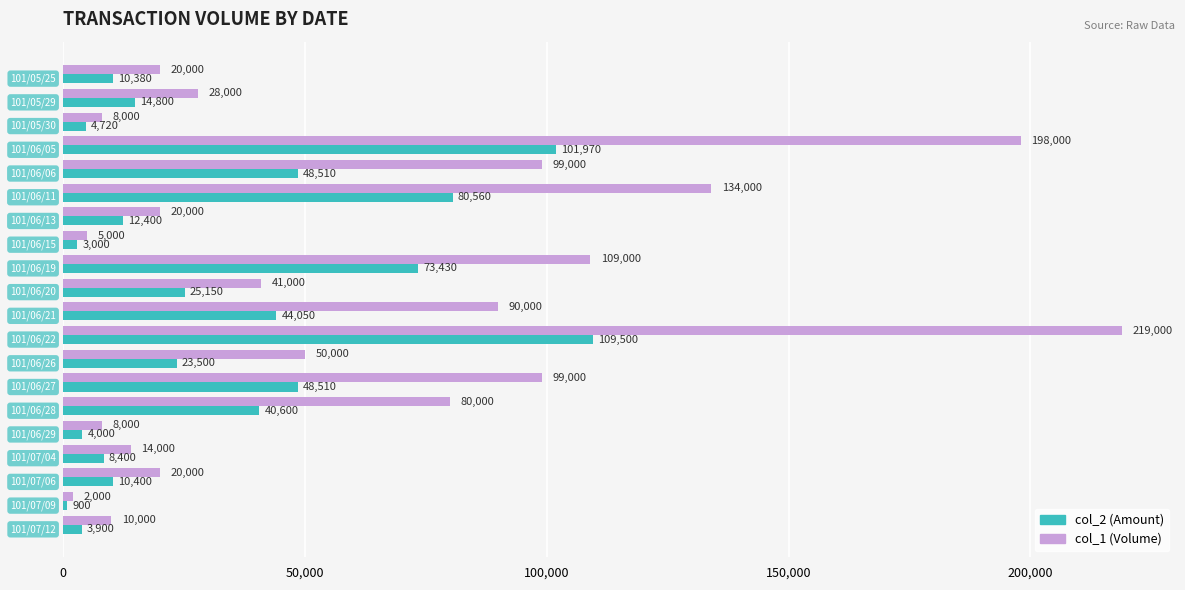

Which series has the widest spread of values?

col_1 (Volume)